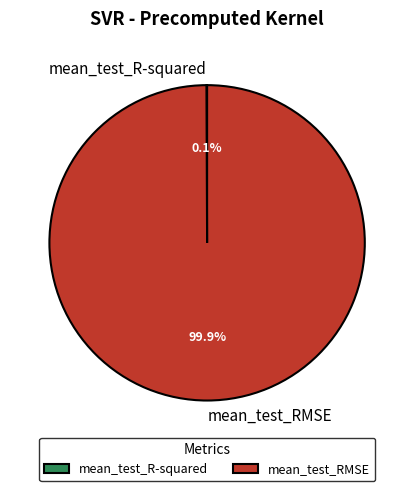

What is the largest slice in the pie chart?

mean_test_RMSE